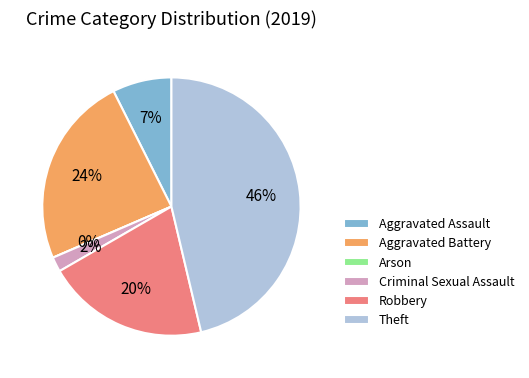

How many slices are in this pie chart?

6